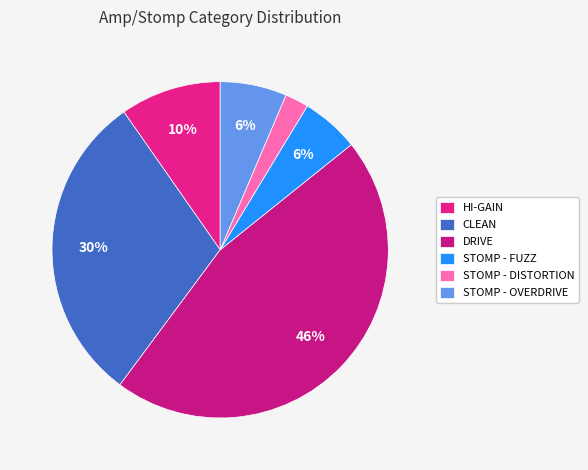

Is there any slice that represents more than half of the pie?

No